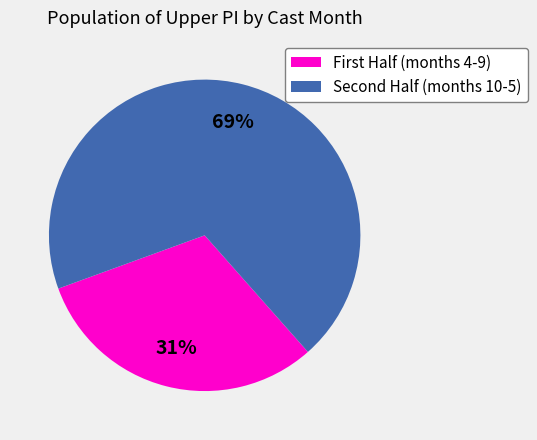

Which slice represents more than half of the pie?

Second Half (months 10-5)